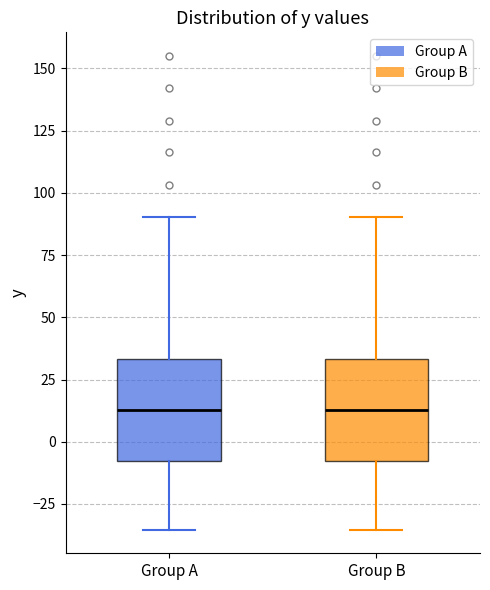

Reading left to right, read every box against the y-axis: the position of its median line, the range the box covers, and the ends of its whiskers. The values are not printed on the chart, so give them approximately, as read against the axis.

Group A: median 15, box -10 to 35, whiskers -35 to 90
Group B: median 15, box -10 to 35, whiskers -35 to 90